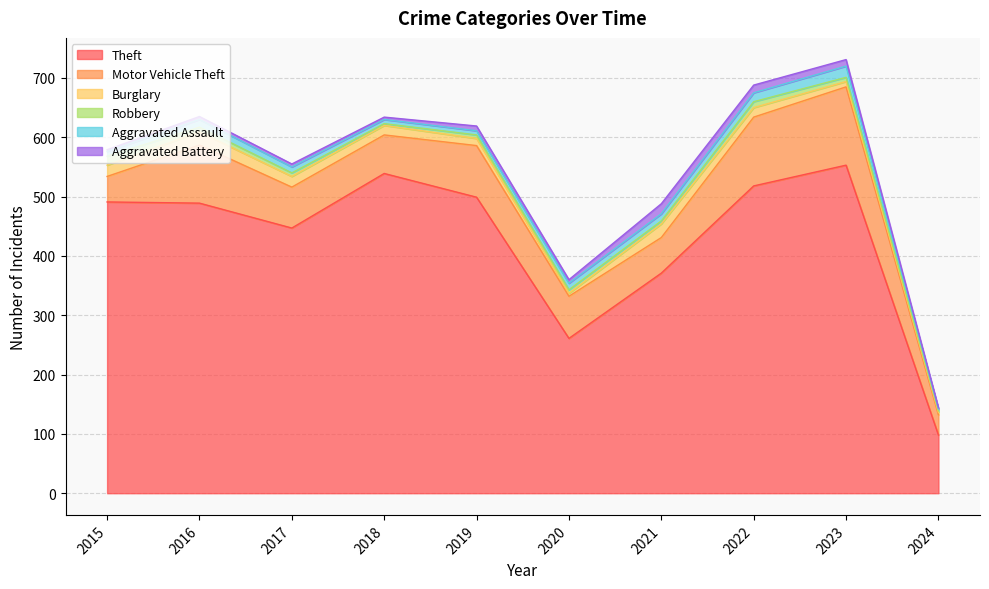

Does the chart have visible grid lines?

Yes